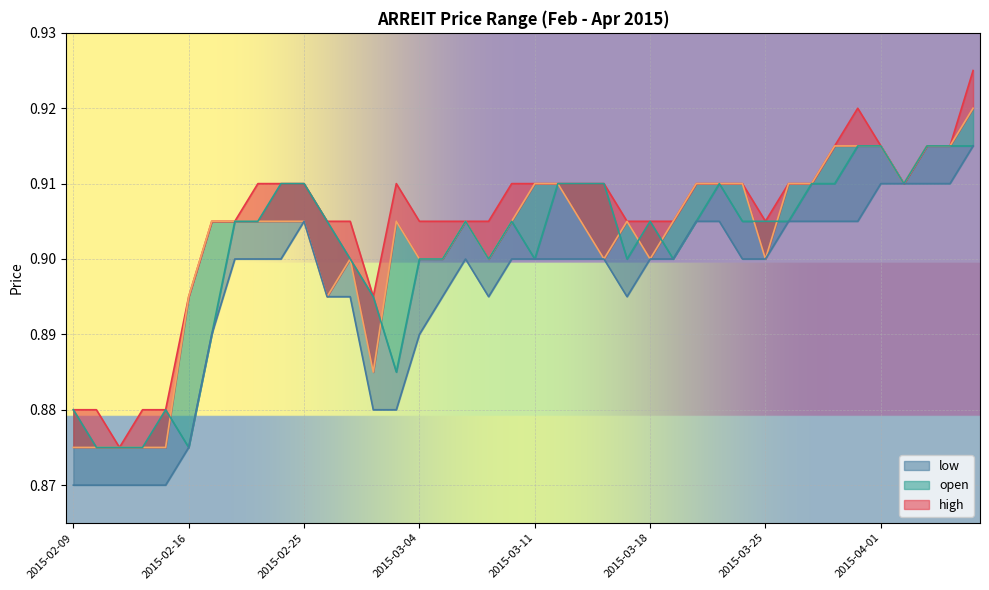

At how many categories does at least one series exceed 0?

40